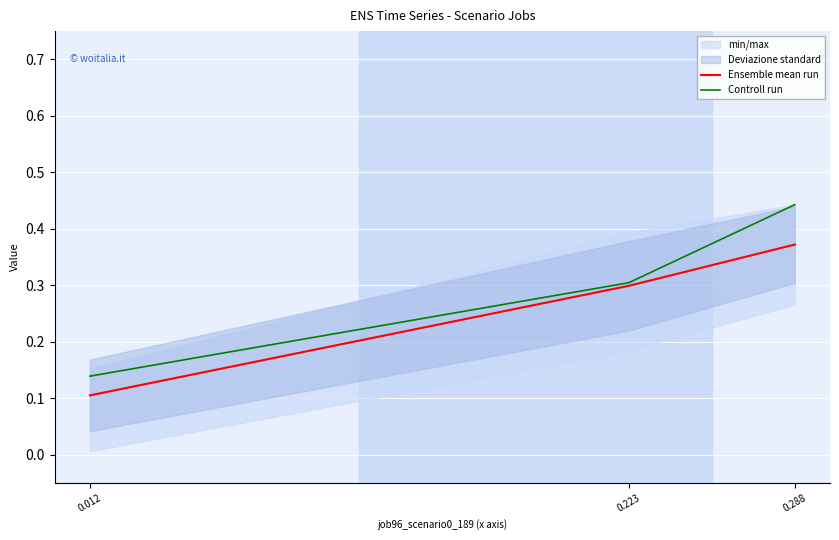

At which category is the sum across all series the highest?

0.288